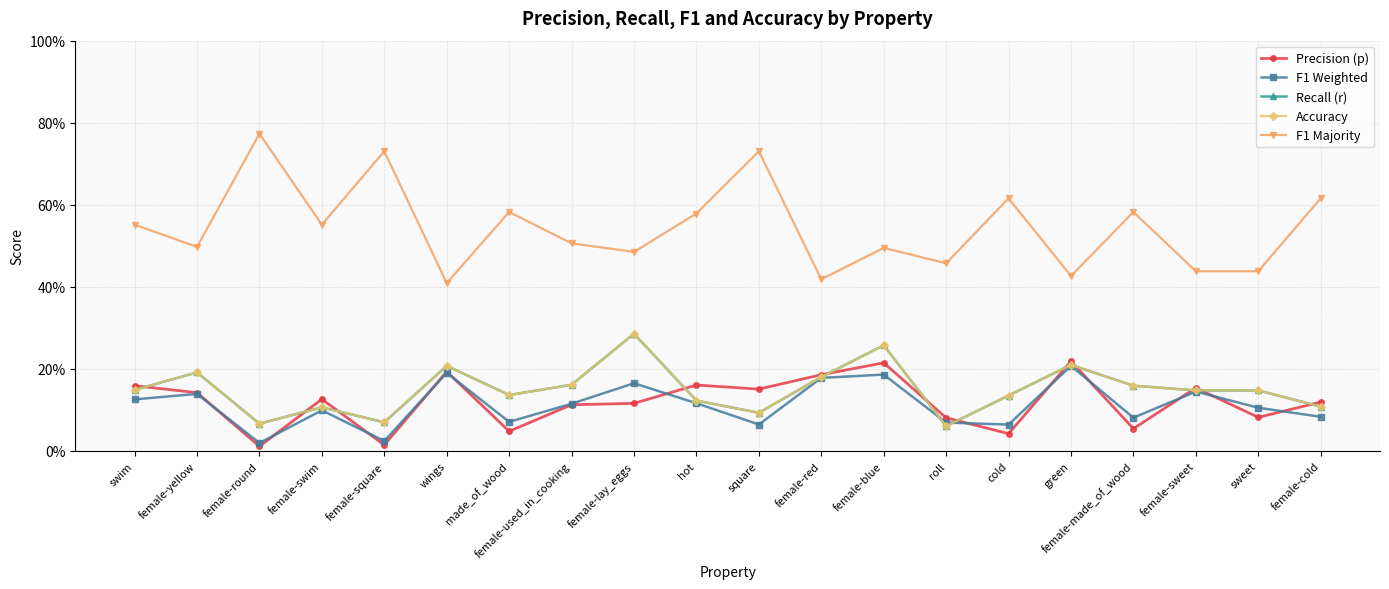

Is this an area chart (filled region under the line)?

No